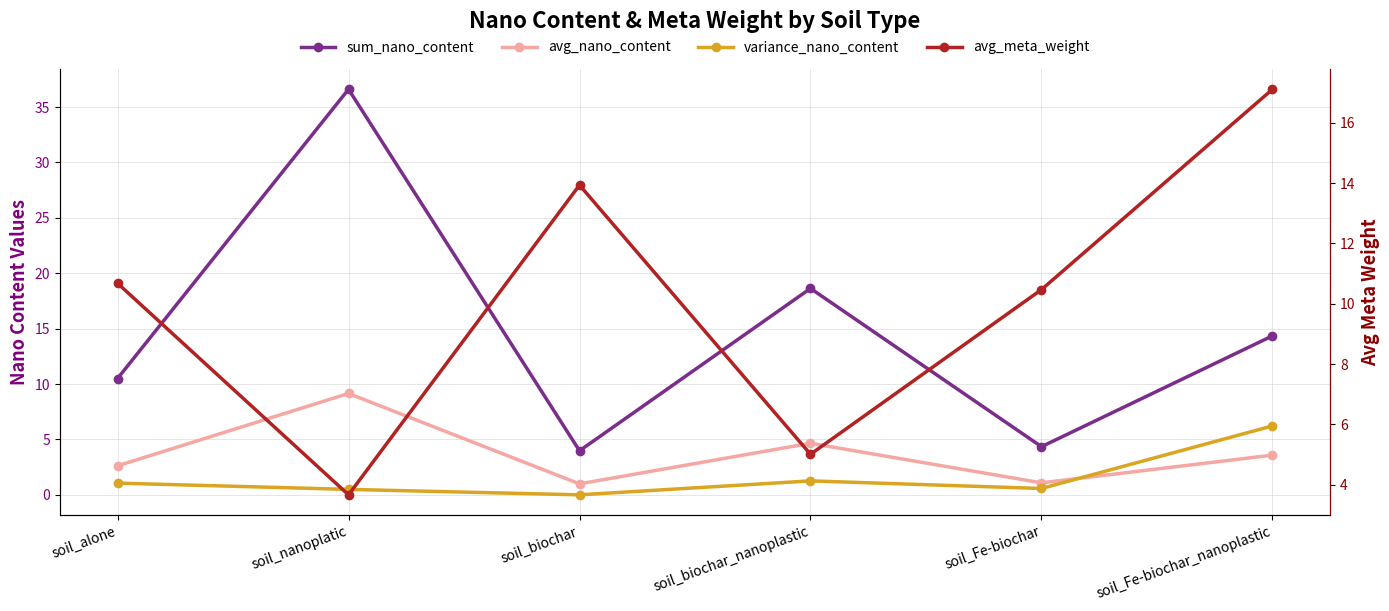

What is the value of the sum_nano_content point at the 3rd from the left?

4.0